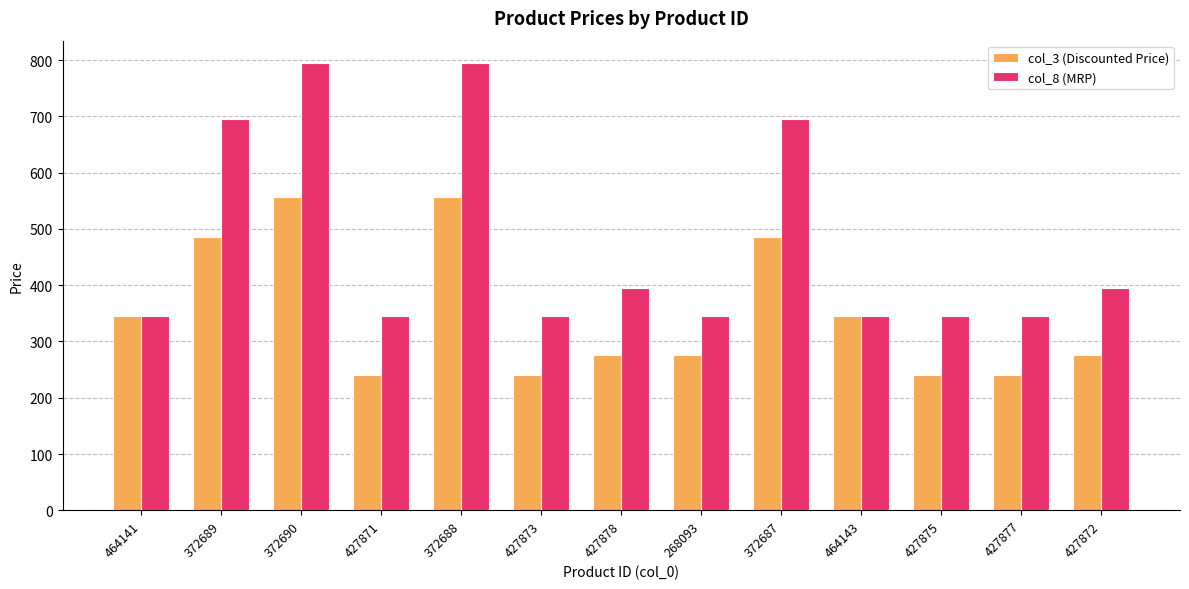

What is the approximate value of col_8 (MRP) at 427872, to the nearest 50?

400